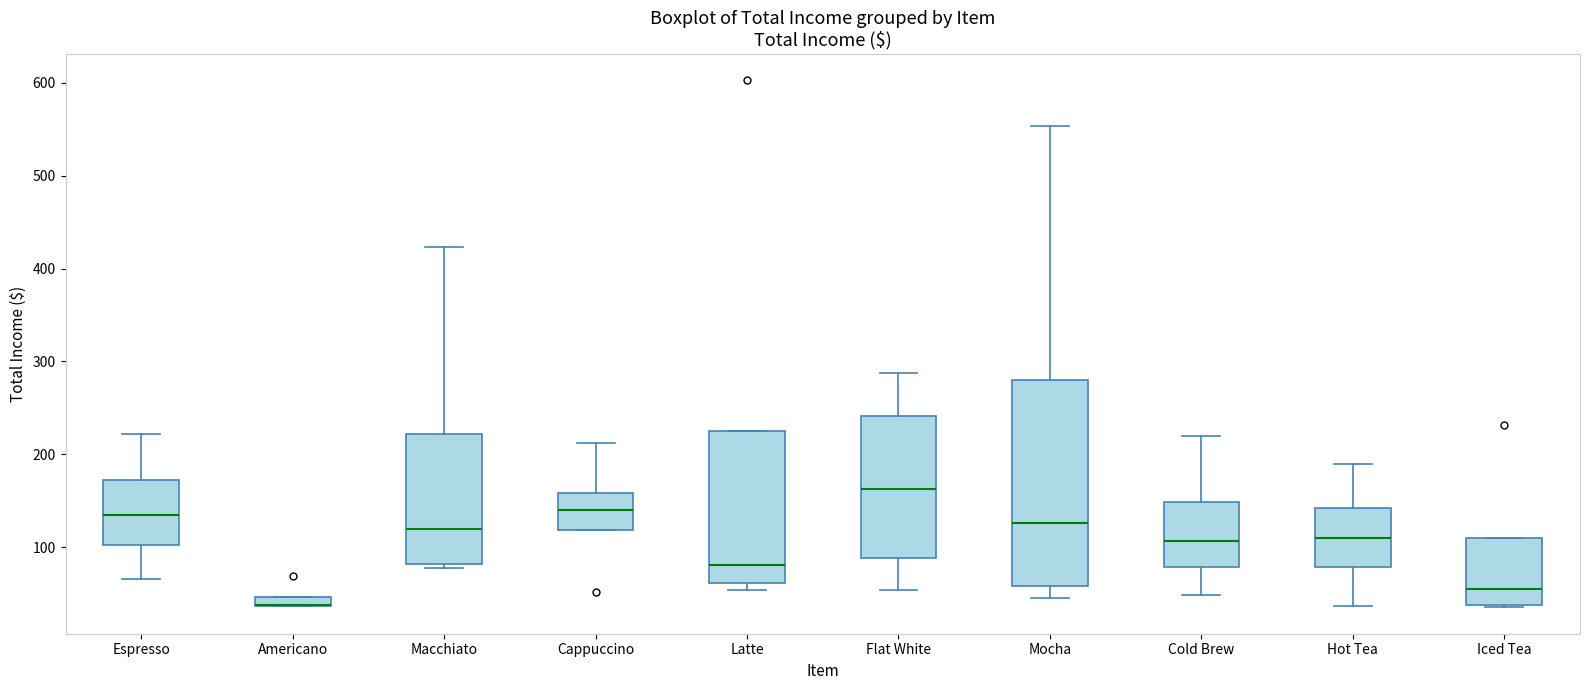

Comparing the boxes themselves (not the whiskers), which one is the tallest?

Mocha